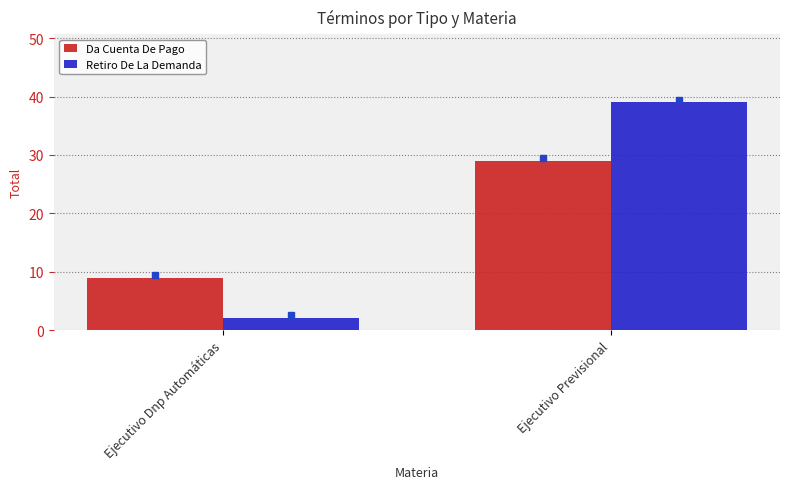

How many bars are there in each group?

2